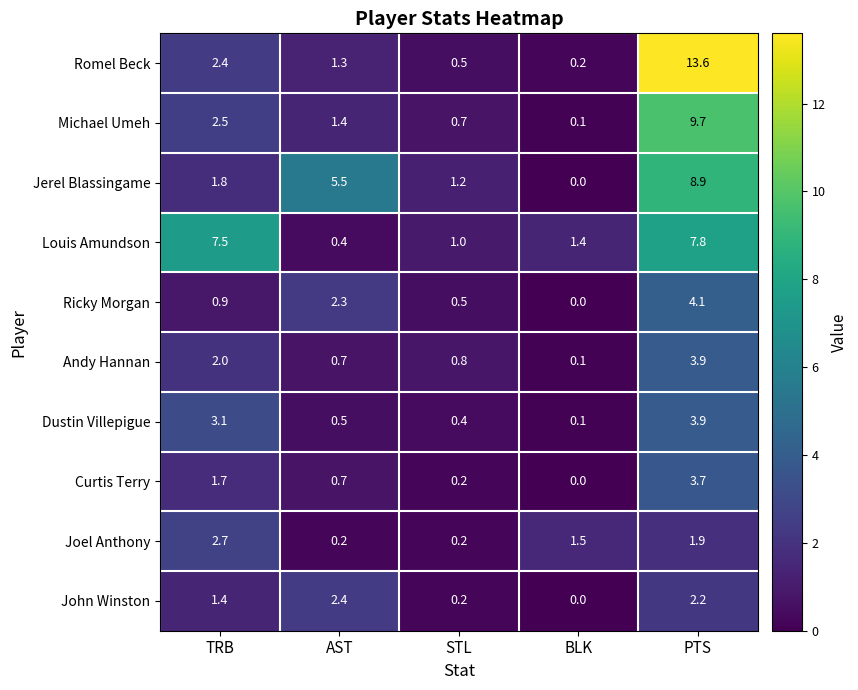

How many data points does each series have?

5